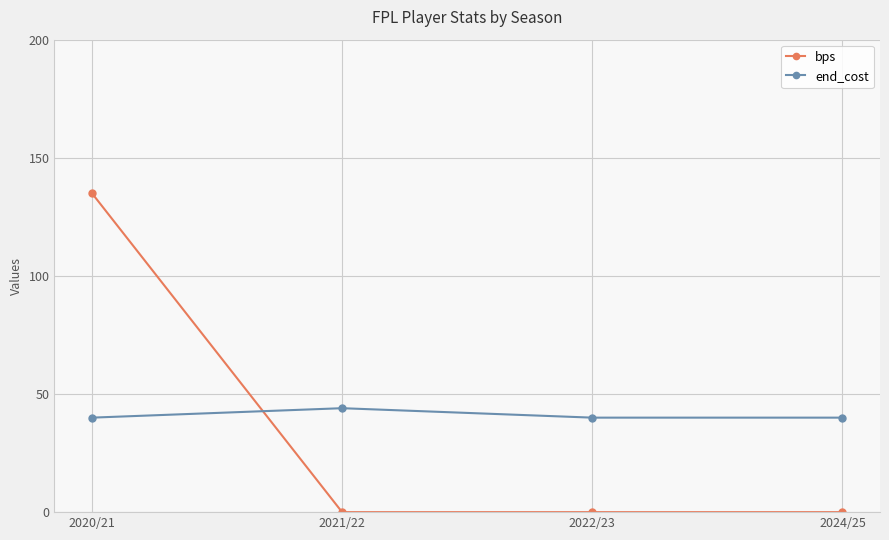

Between 2020/21 and 2021/22, which series saw the biggest shift?

bps